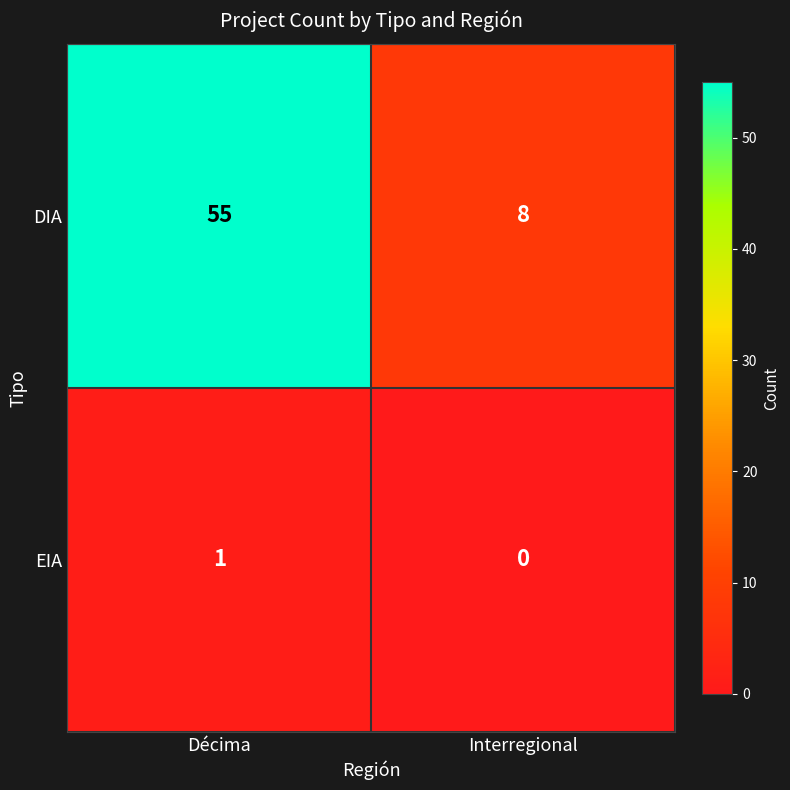

Read the DIA value at Décima, to the nearest 5.

55